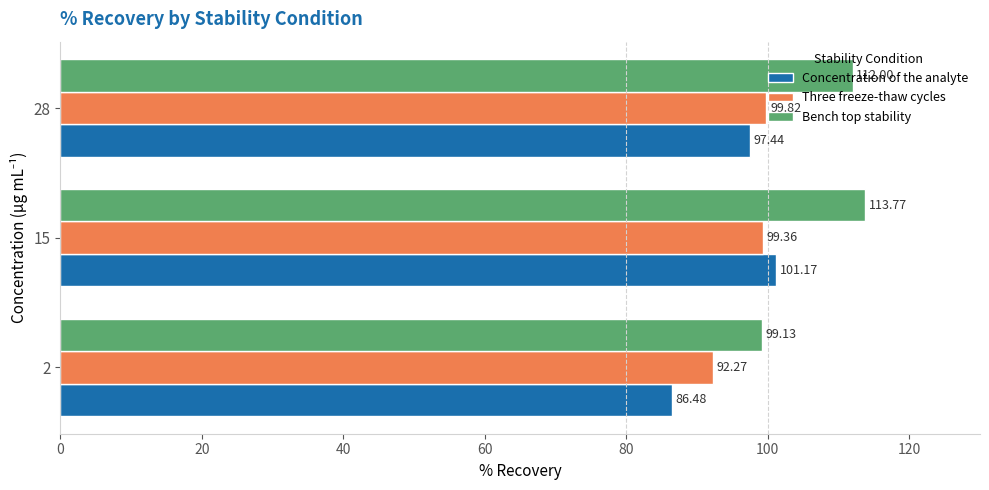

At which label does Concentration of the analyte reach its peak?

15